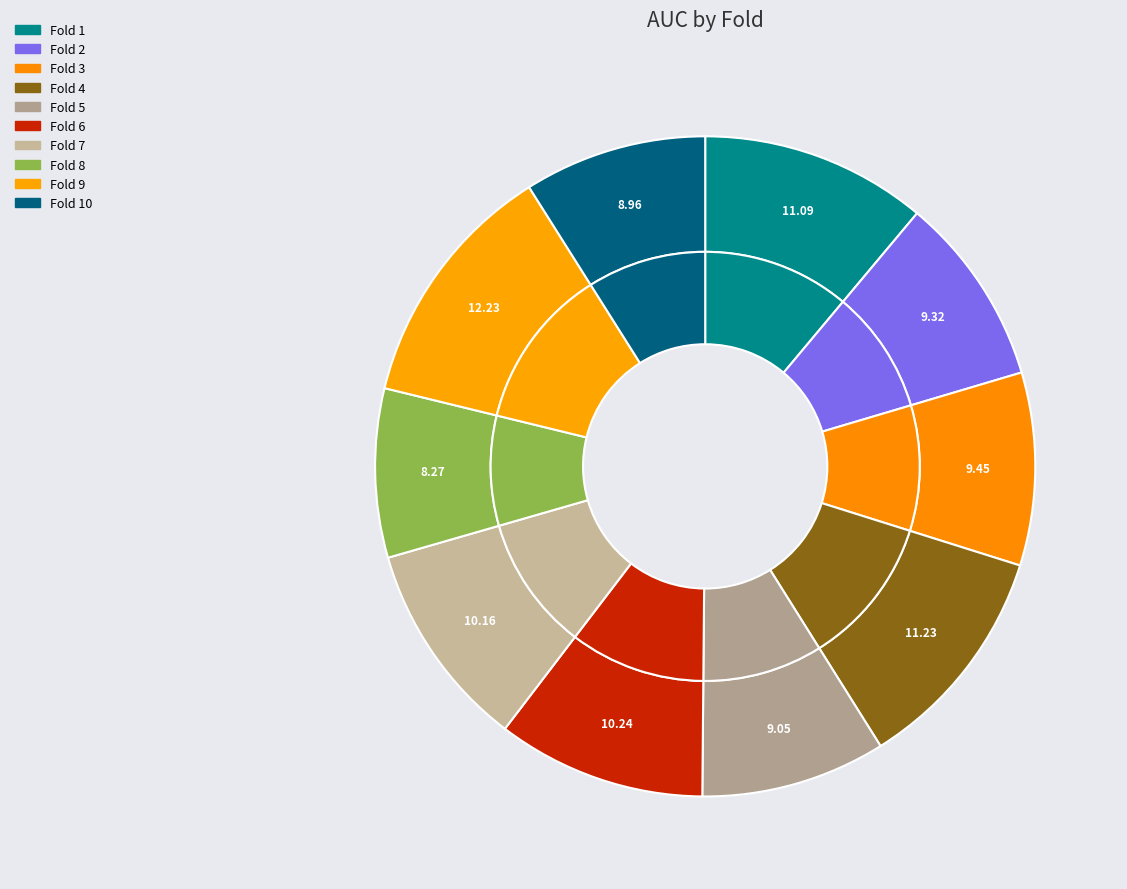

Which category has the smallest portion of the pie?

Fold 8